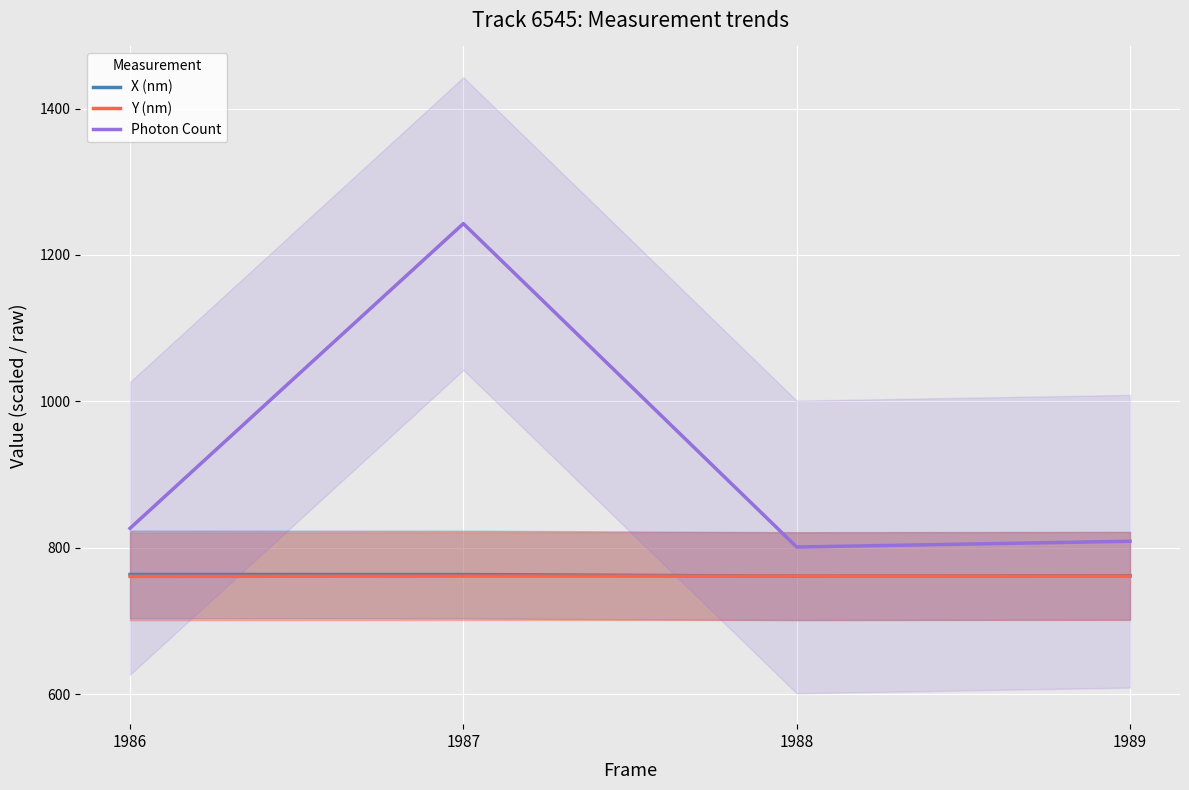

Which series has the largest range (max minus min)?

Photon Count